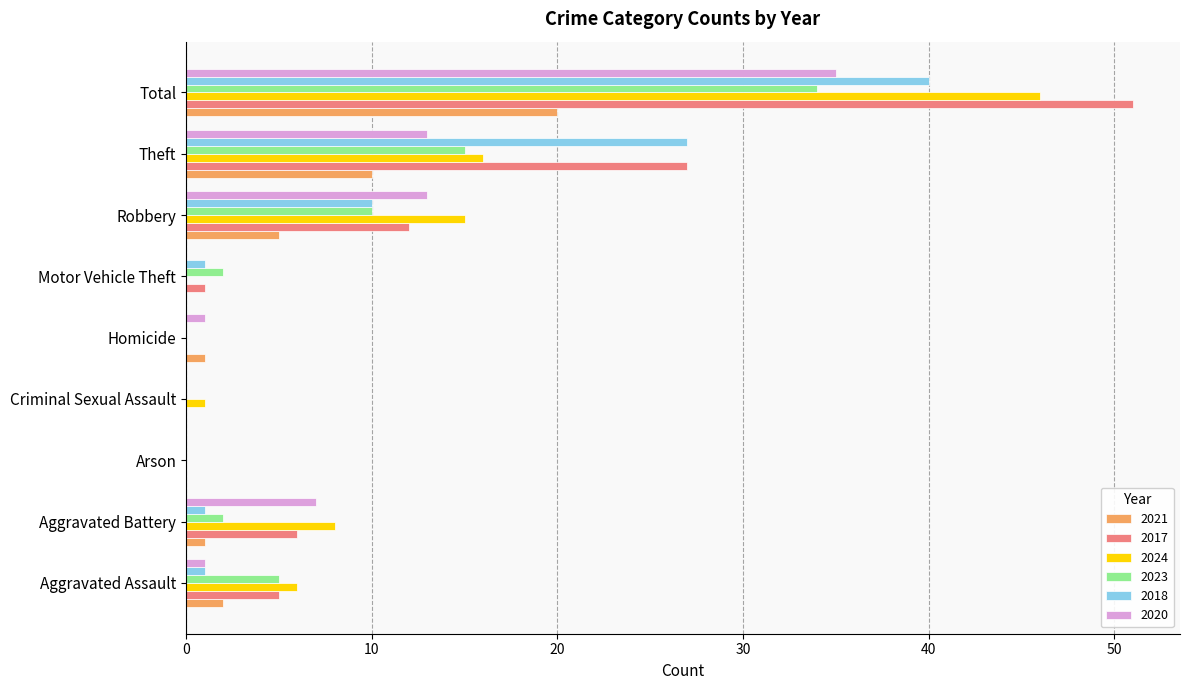

Which category has the highest value in the 2023 series?

Total